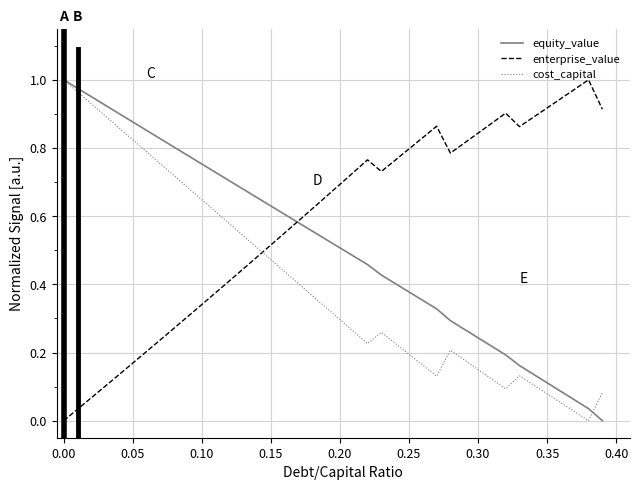

After their last crossing, which series has the higher values: equity_value or enterprise_value?

enterprise_value